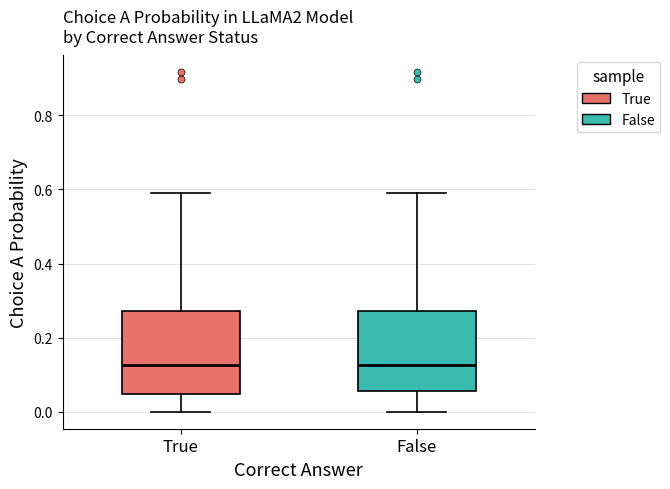

Reading left to right, transcribe this box plot: for each box, give where its median line is, the range the box spans, and where its two whiskers end, as read against the y-axis. The values are not printed on the chart, so give them approximately, as read against the axis.

True: median 0.12, box 0.04 to 0.28, whiskers 0.00 to 0.58
False: median 0.12, box 0.06 to 0.28, whiskers 0.00 to 0.58